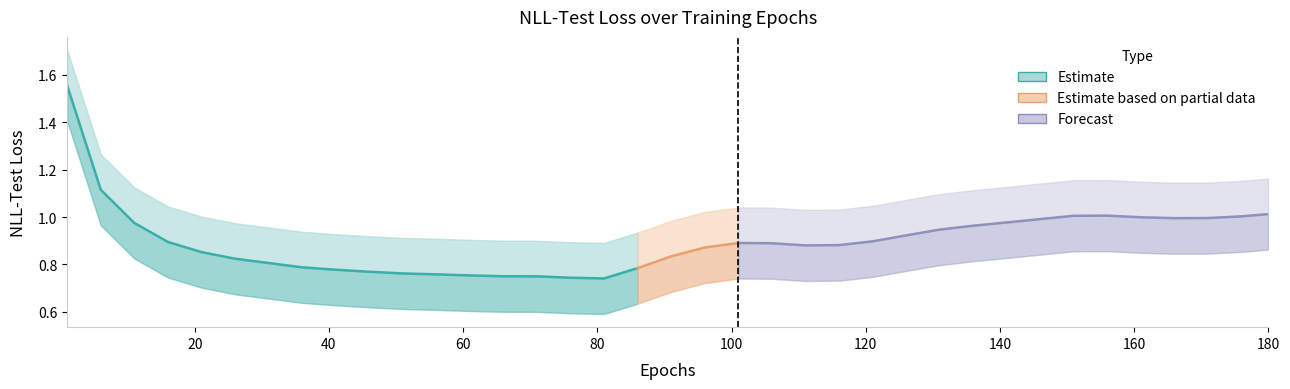

What is the sum of all values?

33.4